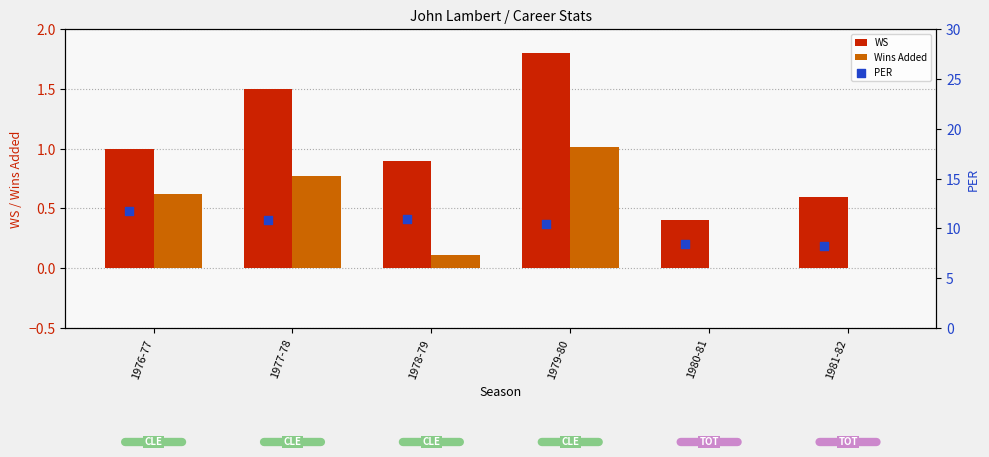

Is the value of WS at 1976-77 greater than the value of Wins Added at 1981-82?

Yes